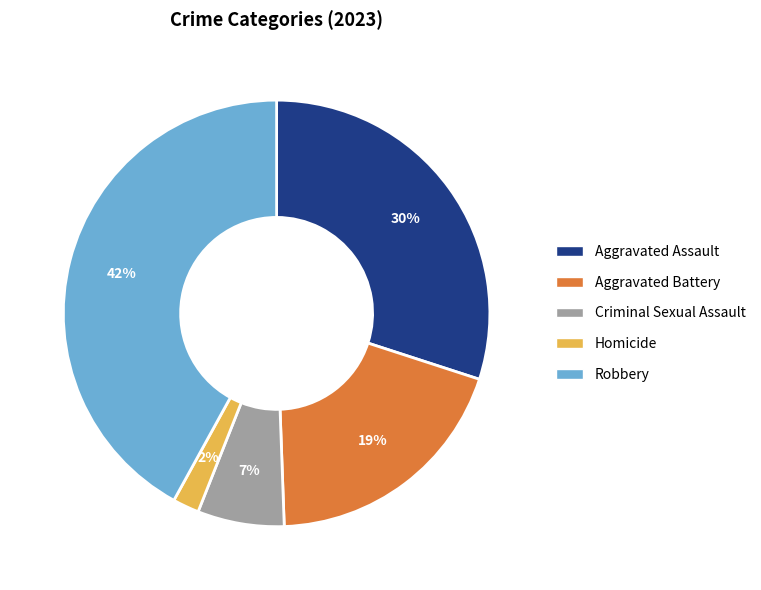

Is the sum of Robbery and Homicide greater than half?

No